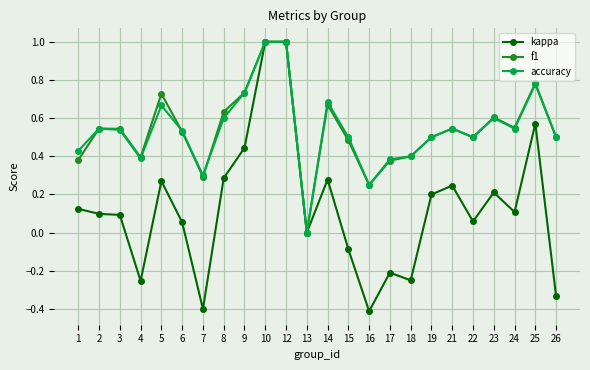

Is the value of accuracy at 23 greater than the value of f1 at 25?

No